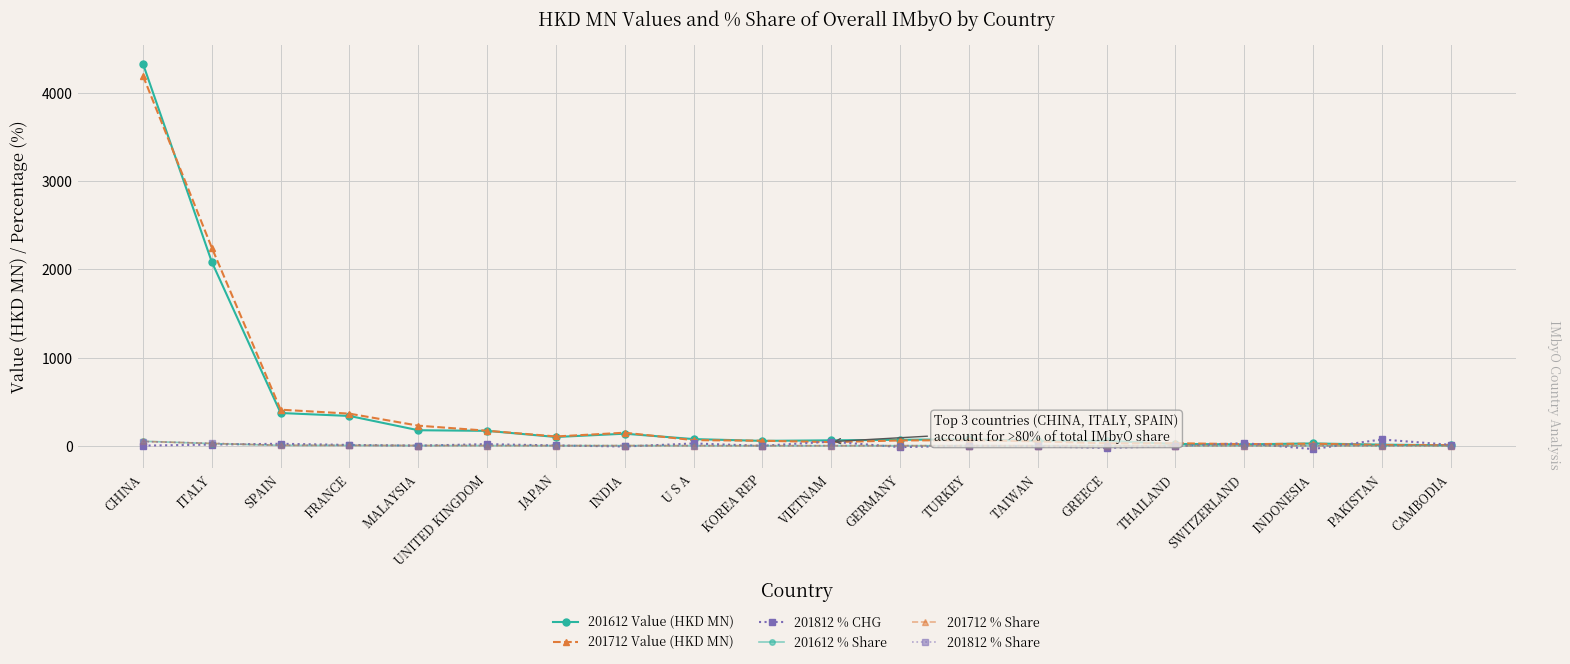

Between CHINA and JAPAN, which series saw the biggest shift?

201612 Value (HKD MN)